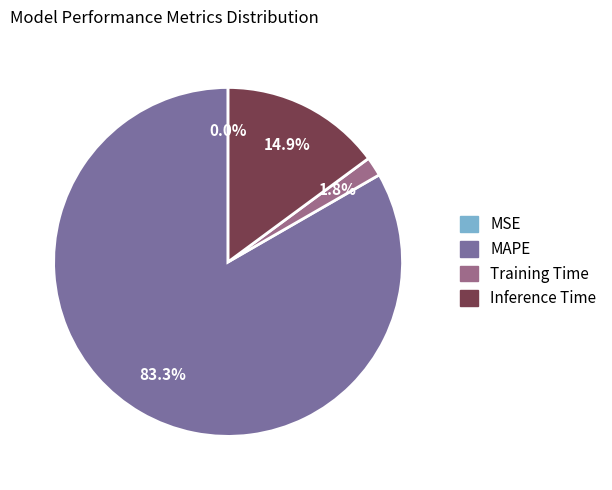

Which slice represents more than half of the pie?

MAPE